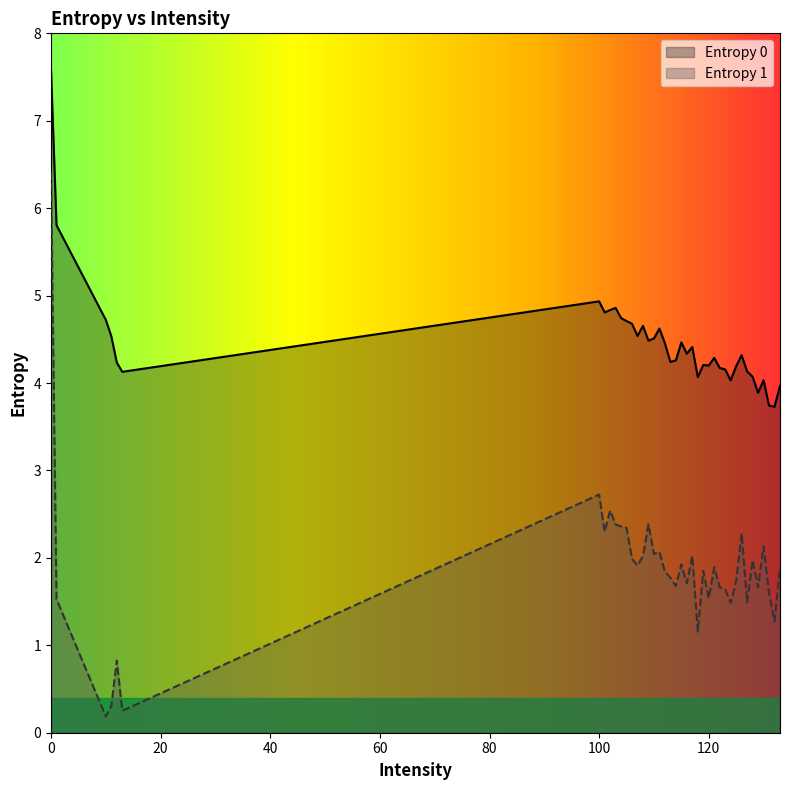

At how many categories does at least one series exceed 5?

2